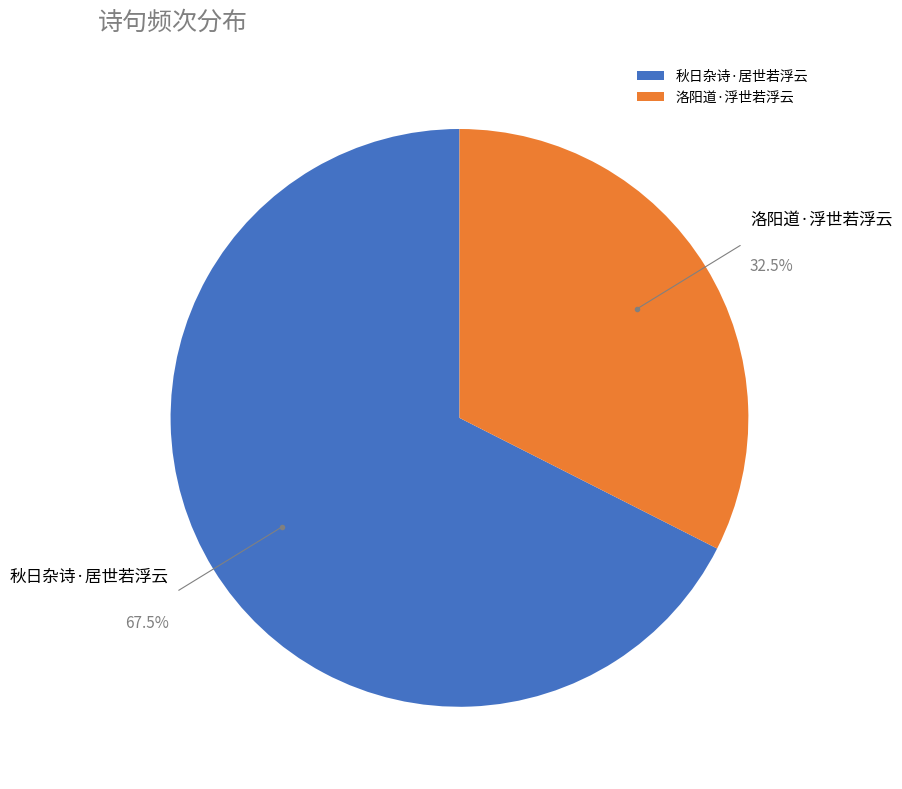

Is the sum of 秋日杂诗·居世若浮云 and 洛阳道·浮世若浮云 greater than half?

Yes